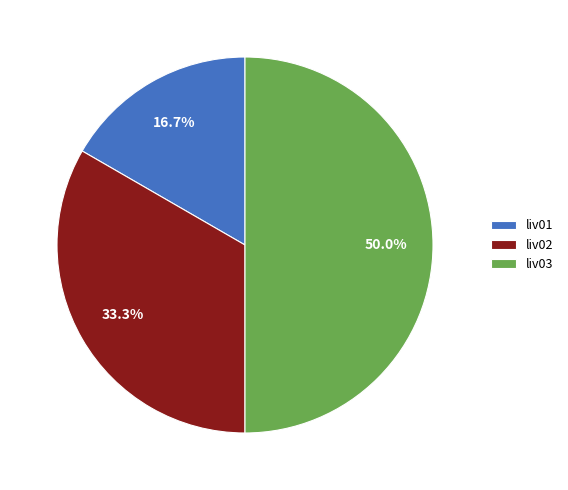

How many slices are in this pie chart?

3